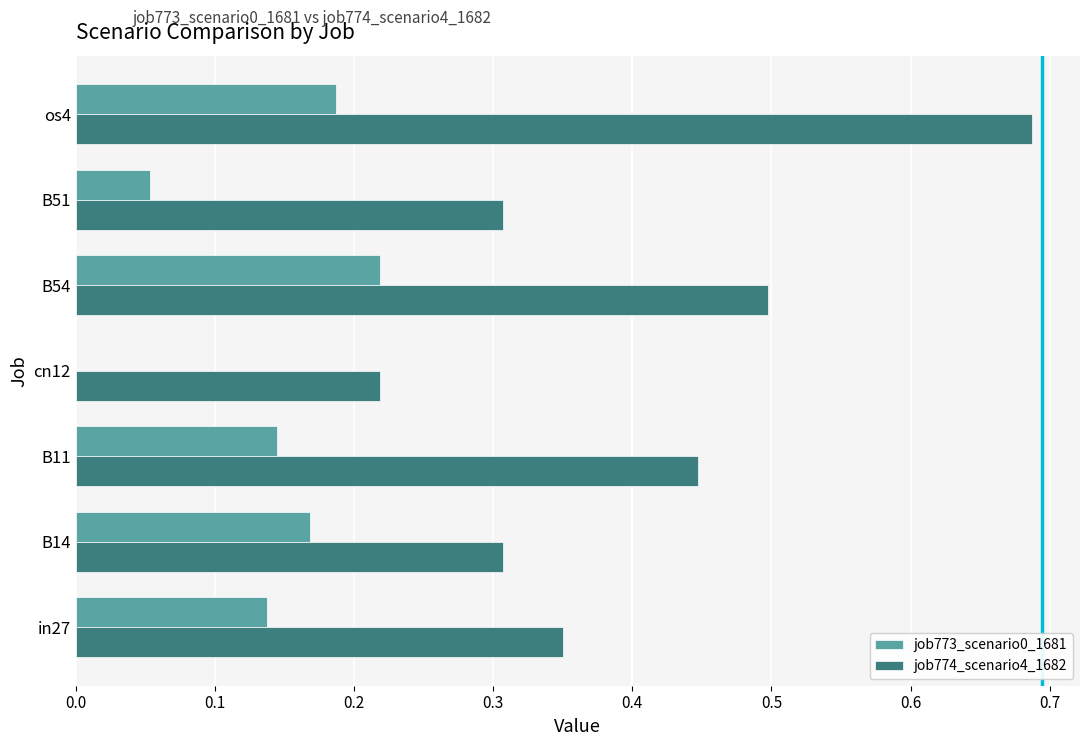

What are all the series names shown in the legend?

job773_scenario0_1681, job774_scenario4_1682